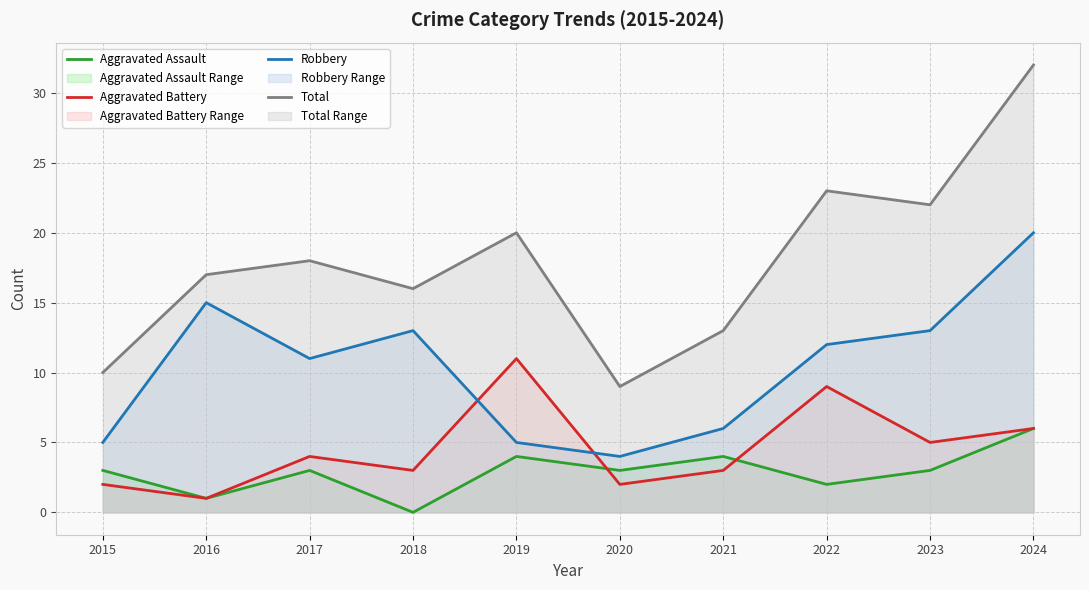

What is the difference between the second highest and second lowest values in the Aggravated Assault series?

3